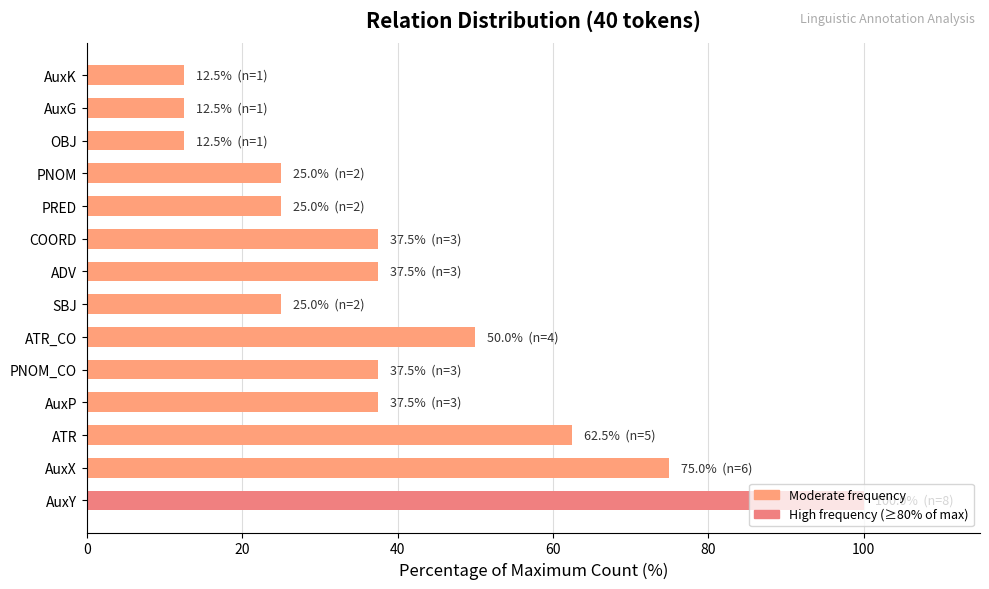

The value at OBJ is 12.5. True or false?

True